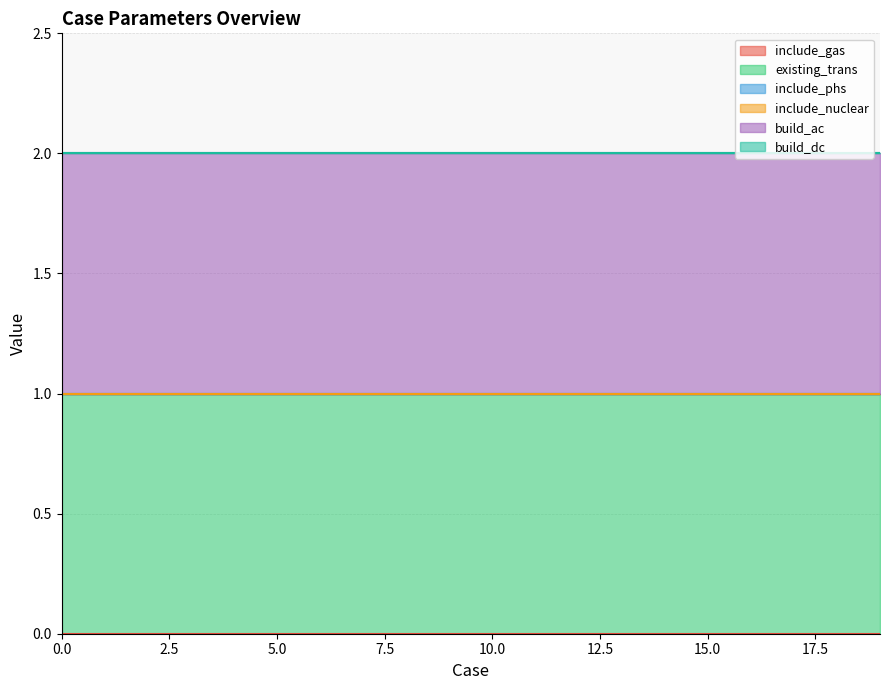

Rank the categories by build_dc value from highest to lowest.

0, 1, 2, 3, 4, 5, 6, 7, 8, 9, 10, 11, 12, 13, 14, 15, 16, 17, 18, 19